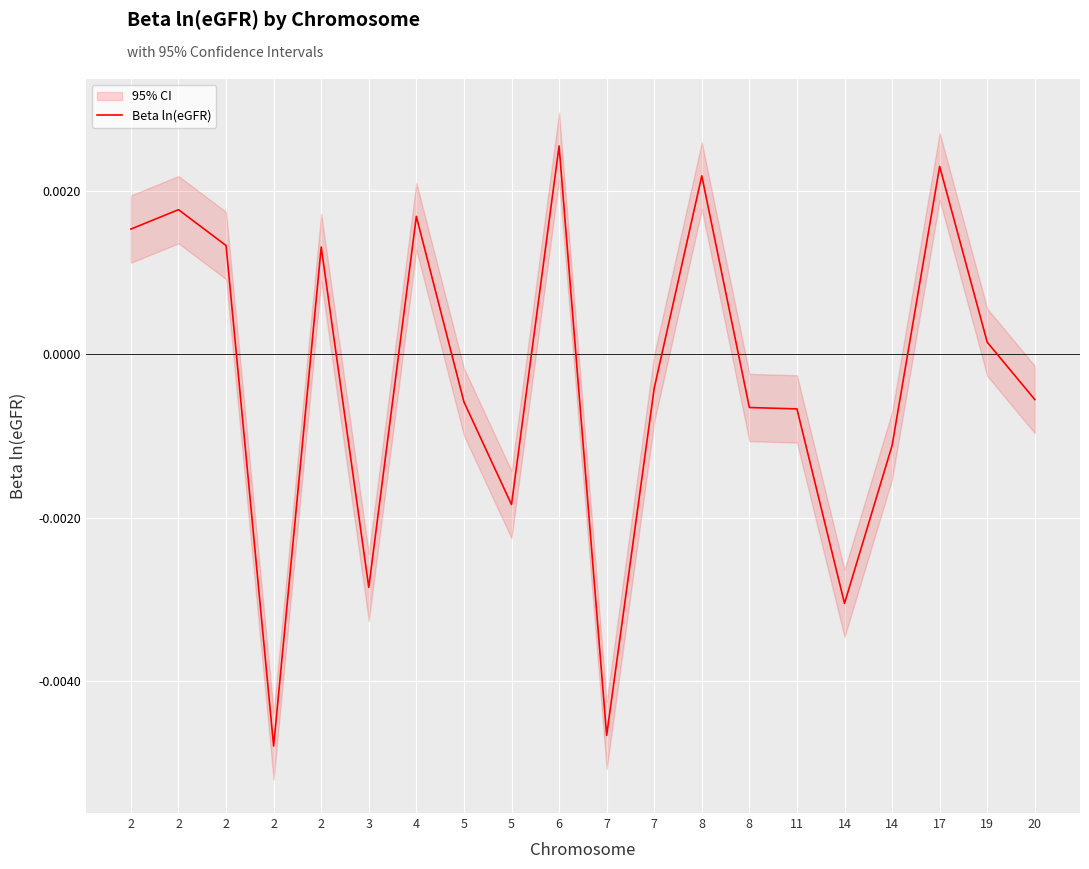

Count the number of data series in this chart.

1